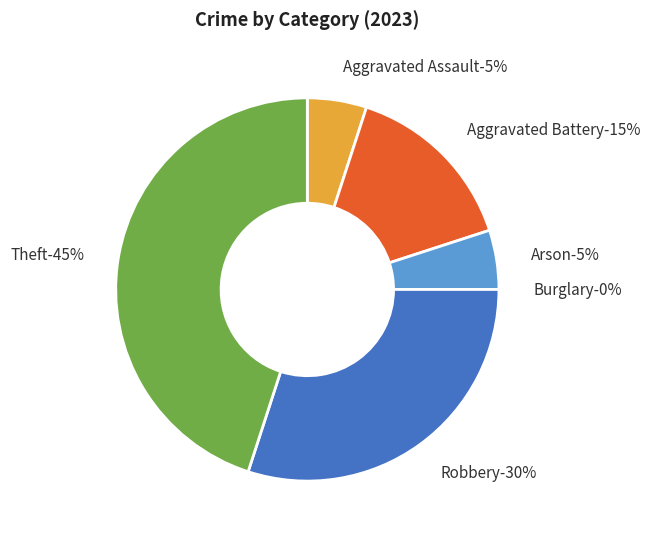

Combined, what portion of the pie is Arson and Theft?

50.0%